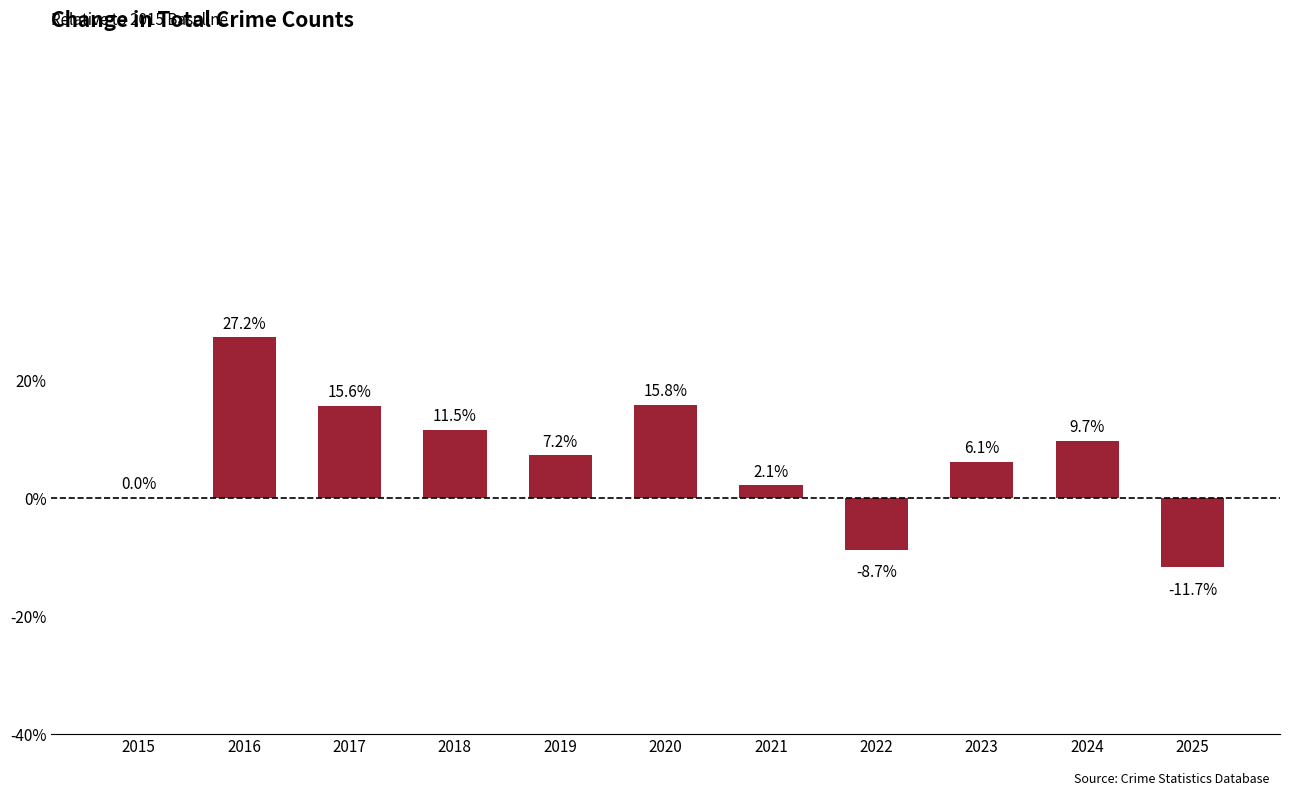

How many data points does each series have?

11